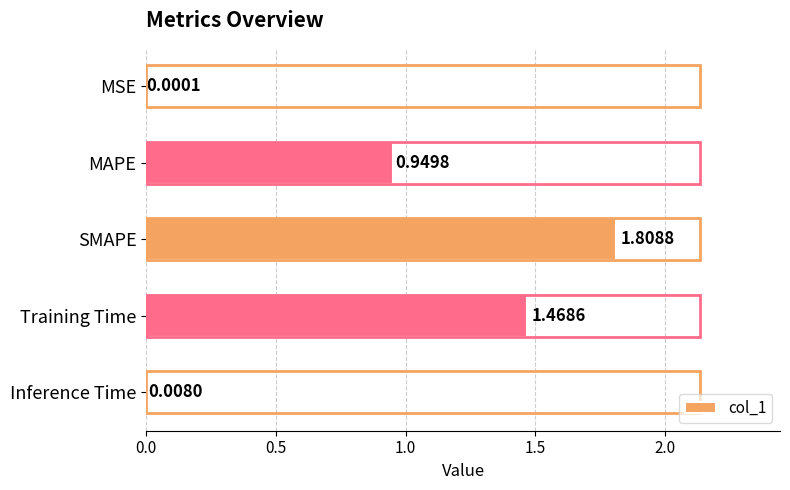

What is the sum of the values at MAPE and Inference Time?

1.0